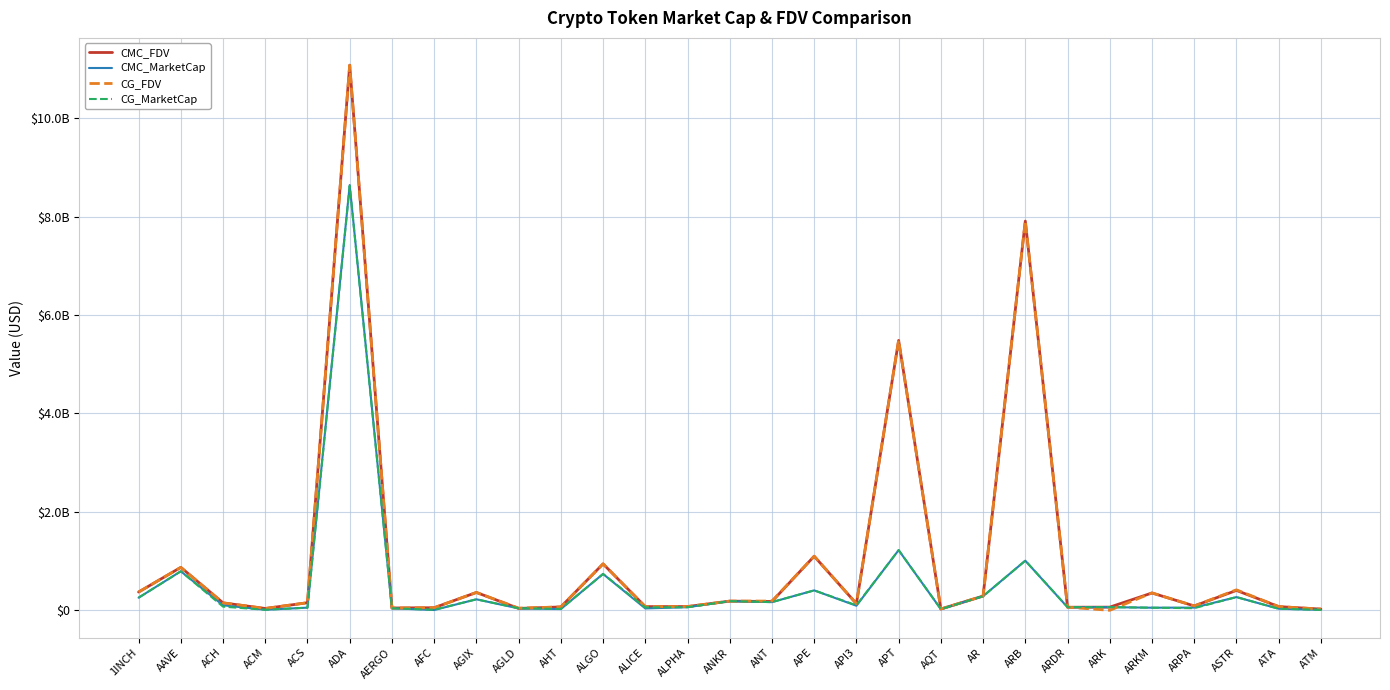

Reading left to right, what are all the values shown in this chart?

CMC_FDV: 371159945	872553217	151437143	37296426	154274372	11075694597	47053754	52686994	362746851	38707030	68510364	943456144	75044749	76499200	186605013	179495405	1098722644	134455659	5483497995	26578214	289575043	7908114171	62671246	64583762	352015545	88837962	404140452	75641465	24792801
CMC_MarketCap: 256065588	792805854	102094273	11535449	54053118	8639389020	41407304	6206041	223576175	38707030	25554224	738654901	38453610	62882342	186605013	166451848	404982299	92718629	1222526703	23602148	287180279	1008284557	62671246	64583762	52802332	55207858	268645513	32222434	9506725
CG_FDV: 371327072	872392068	151626183	37202738	154596576	11073124619	47094466	52495643	362748061	44205939	69416972	943577233	75020372	76543037	186866069	187771900	1099171679	134943489	5485907176	27149355	289201136	7913188755	64086651	0	353820522	88886163	416135878	75642068	24758229
CG_MarketCap: 256180889	792659433	74959301	11529533	54166008	8623508510	41443130	11439560	223576921	42702937	27261538	738749703	59012453	62918377	186866069	166685144	405147811	101986332	1223063807	24109338	286809466	1008931566	64086651	64741747	53073078	43650866	268769752	32222690	9493469